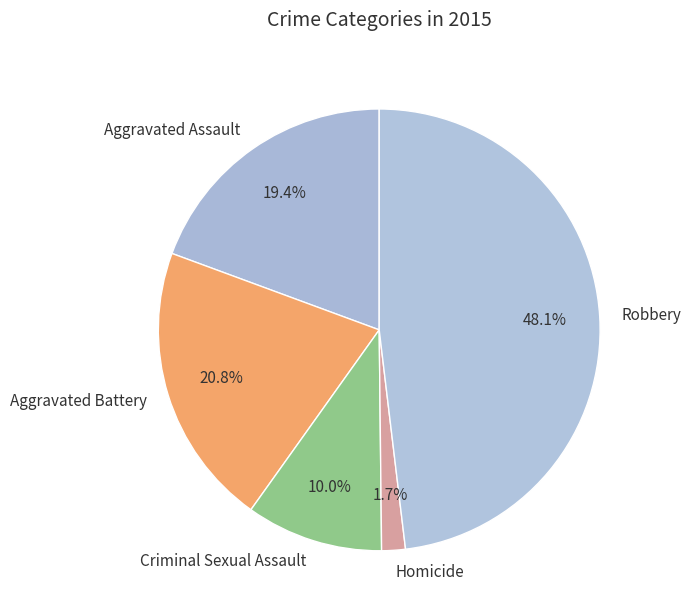

What is the total percentage of Aggravated Assault and Homicide?

21.1%